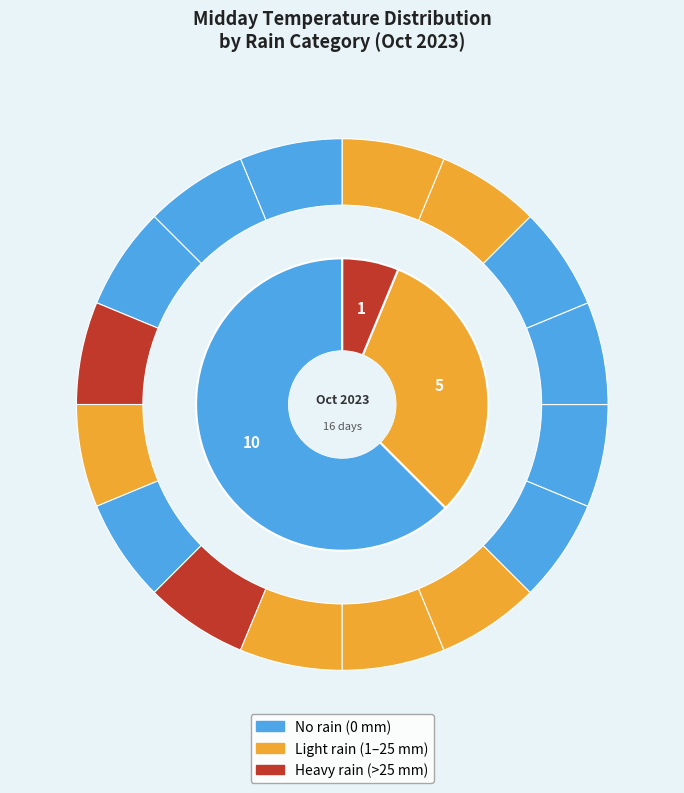

Rank the categories by value from lowest to highest.

2023-10-22, 2023-10-21, 2023-10-31, 2023-10-20, 2023-10-24, 2023-10-27, 2023-10-28, 2023-10-29, 2023-10-30, 2023-10-25, 2023-10-17, 2023-10-23, 2023-10-26, 2023-10-19, 2023-10-06, 2023-10-18